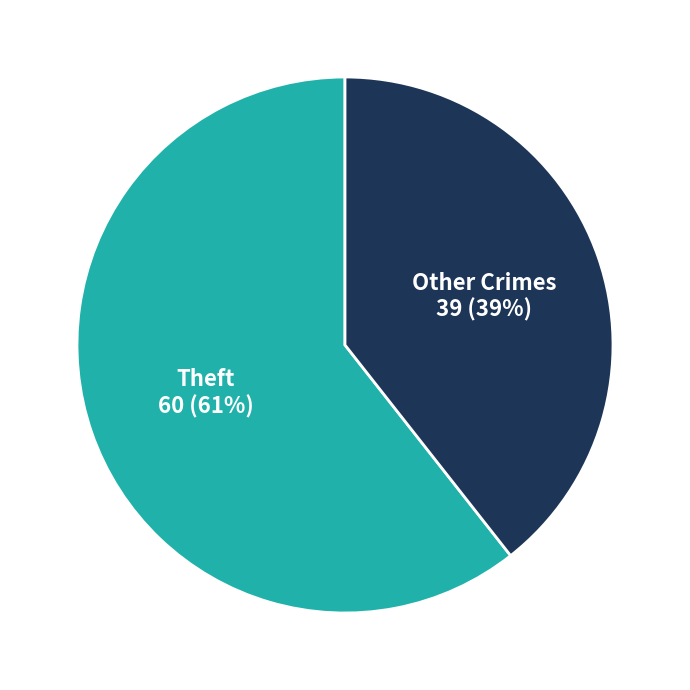

To the nearest percent, what is the average slice percentage?

50%